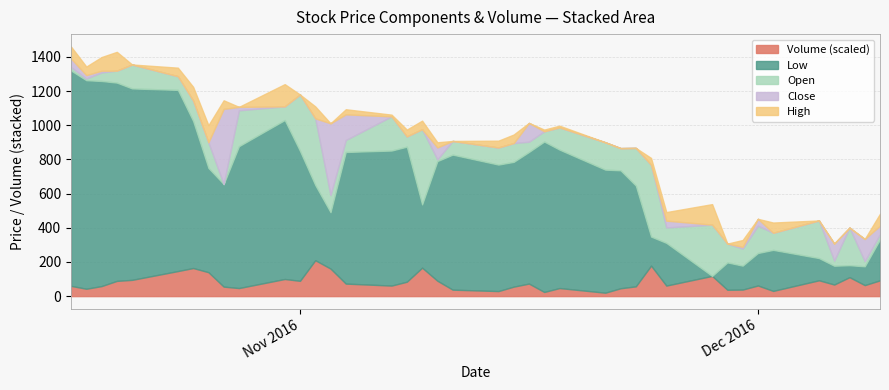

What is the highest value of the Volume (scaled) series?

210.0